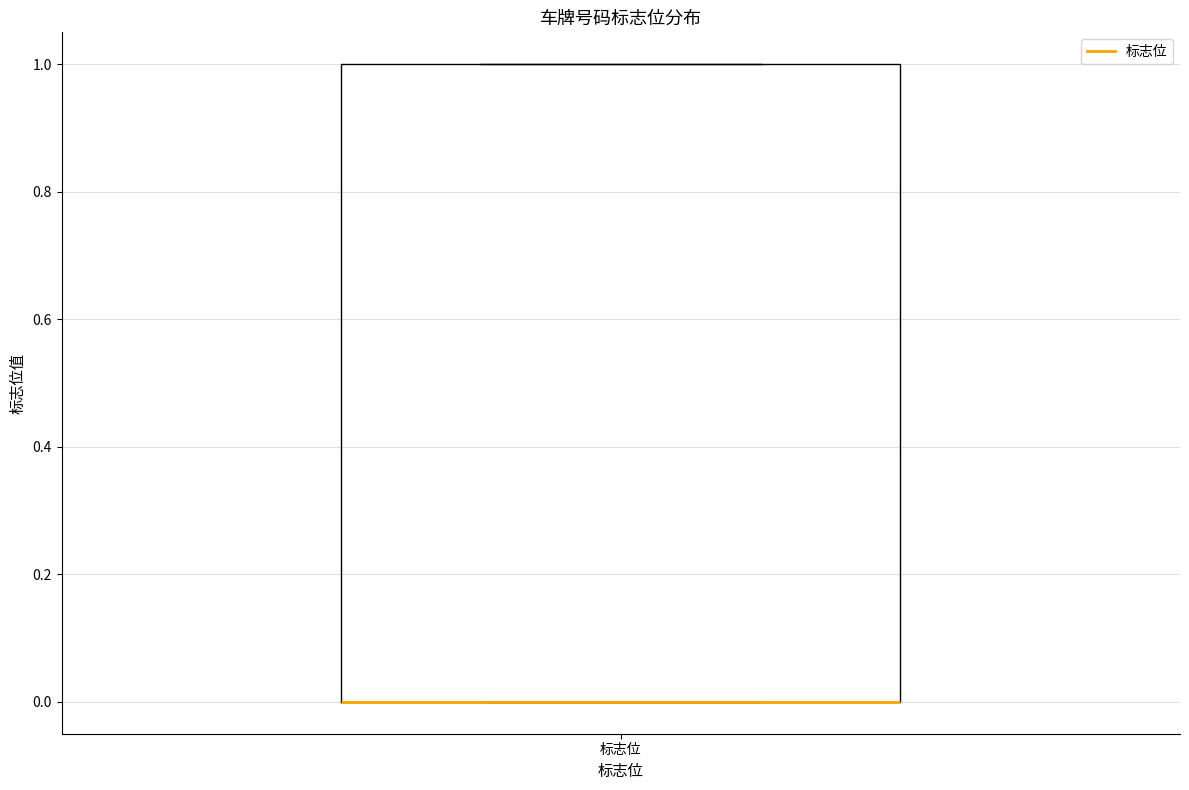

Where is the upper edge of the box for 标志位 on the y-axis? The values are not printed on the chart, so give them approximately, as read against the axis.

1